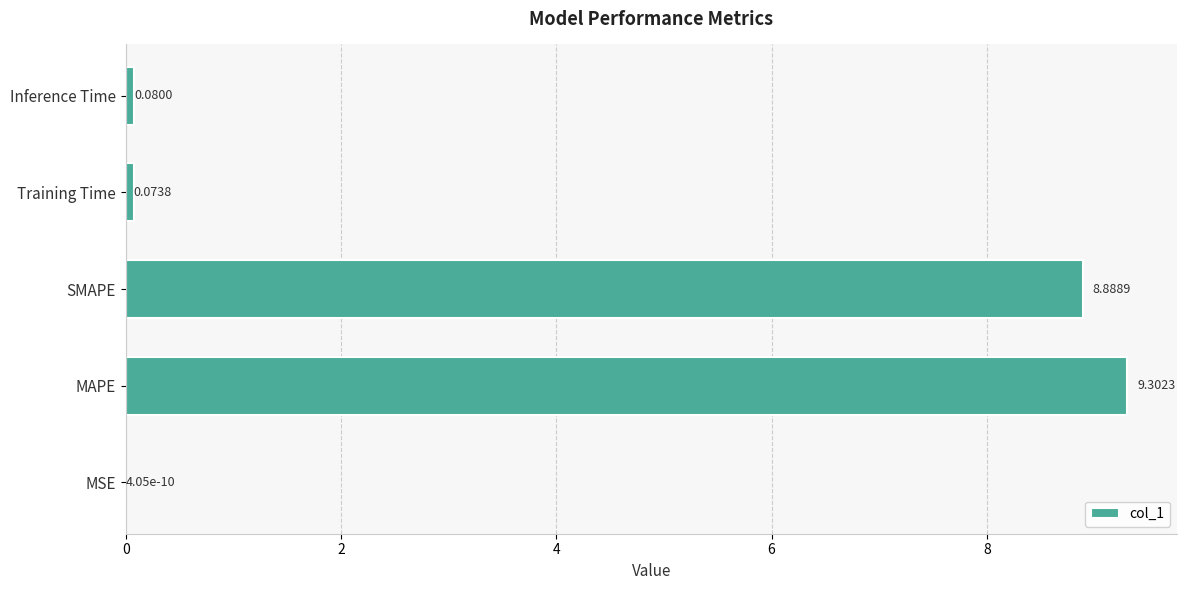

Which label corresponds to the largest value in the chart?

MAPE